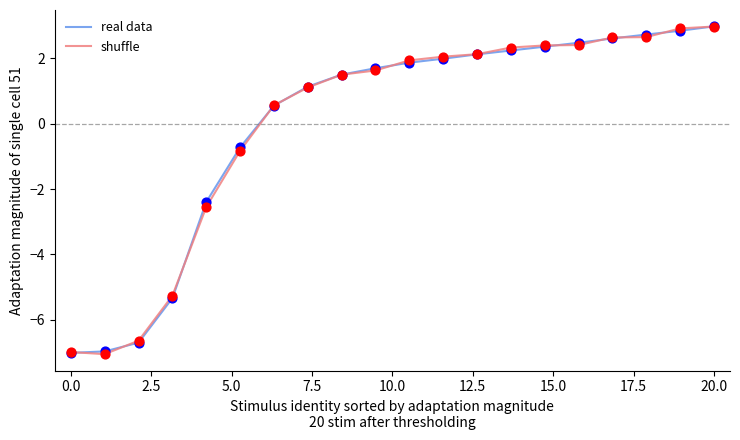

What is the maximum value for real data?

3.0